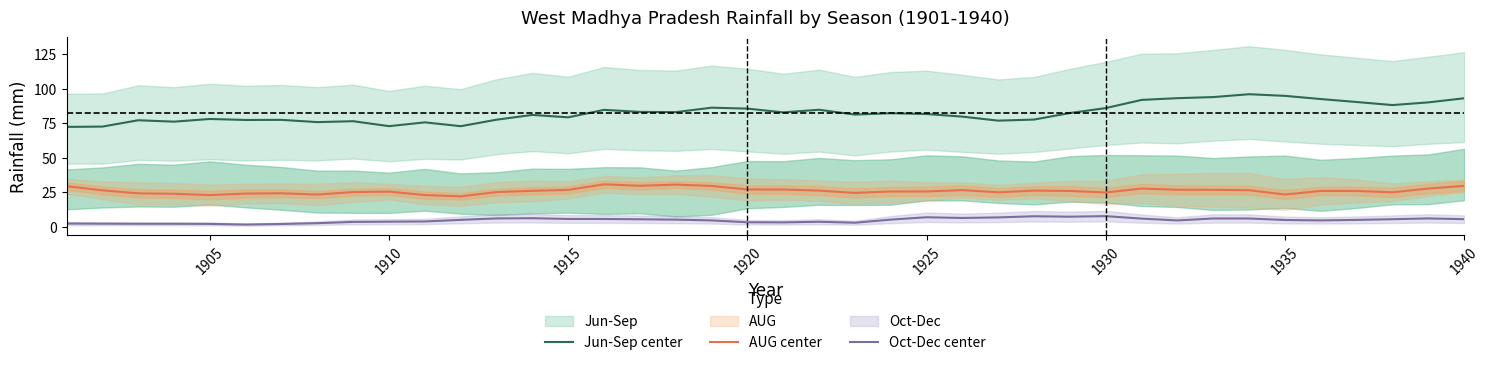

What is the maximum value for Jun-Sep center?

96.0